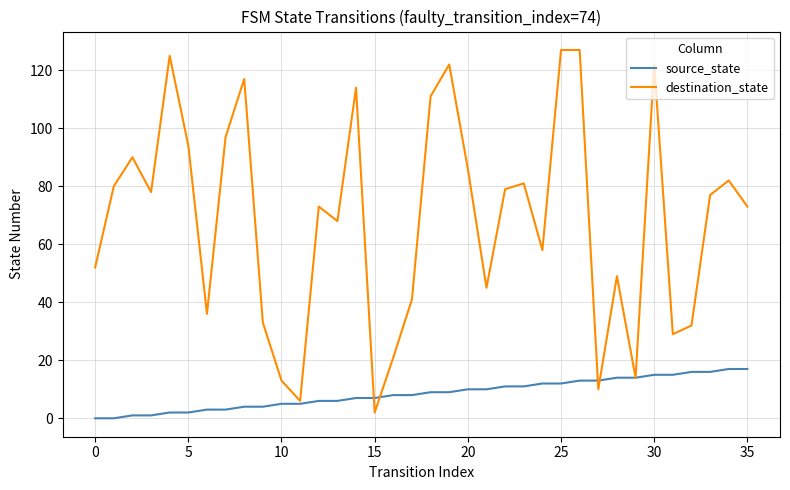

Which series has the widest spread of values?

destination_state